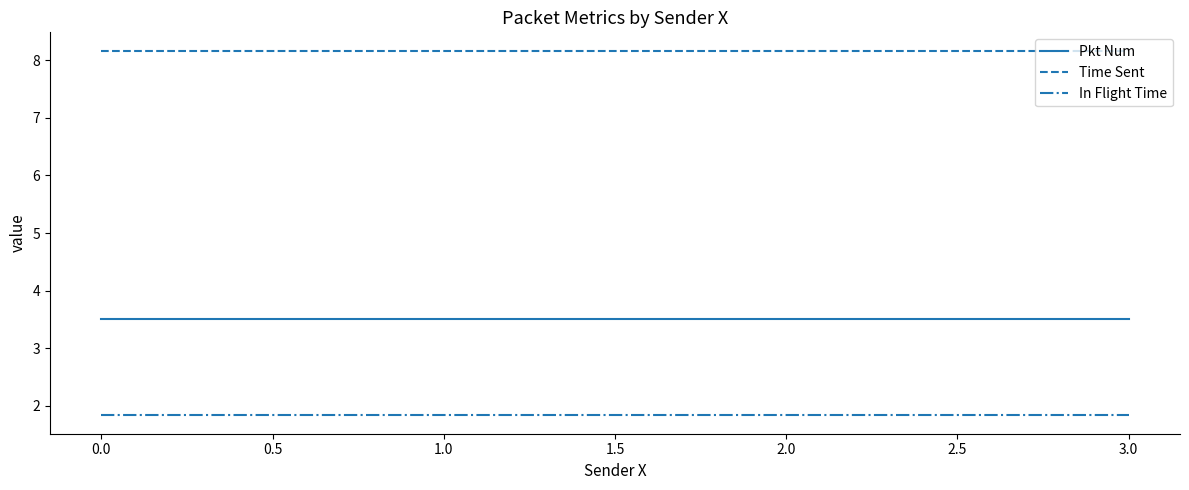

What position from the right is 3.0?

1